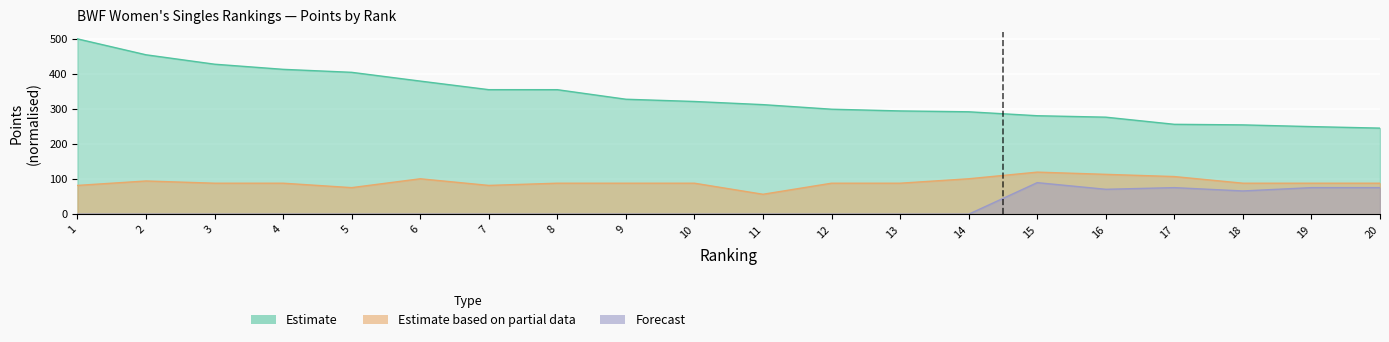

How many lines are shown in the chart?

3